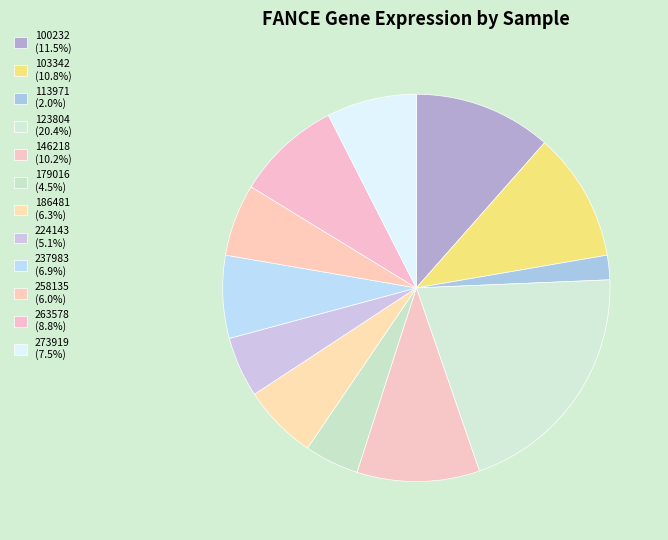

Count the number of slices in the pie.

12